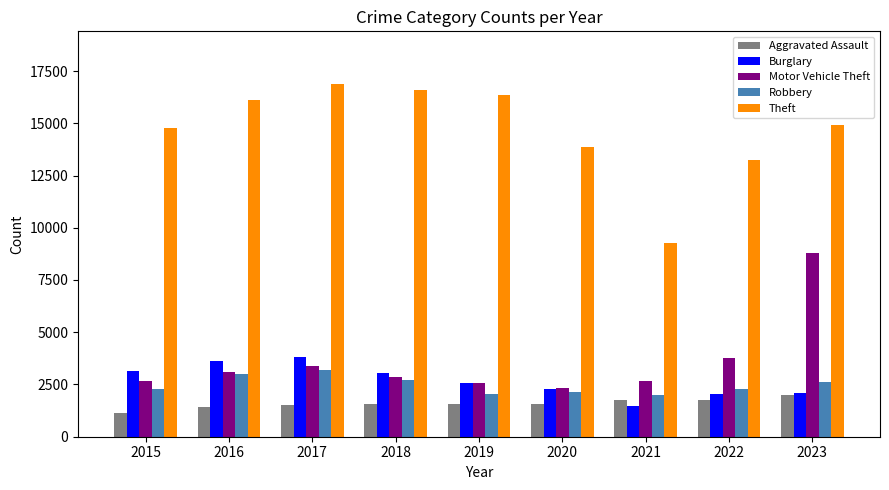

What is the difference between the maximum and minimum values in the Aggravated Assault series?

878